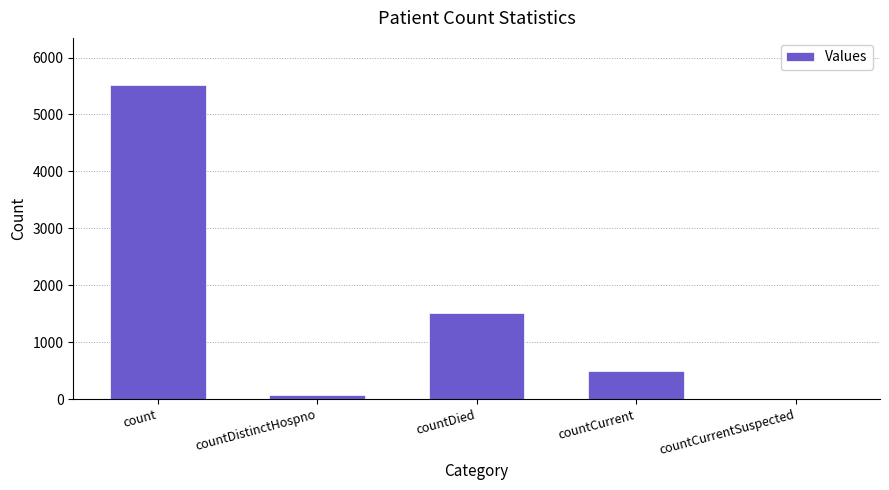

Between countDied and countCurrentSuspected, which is larger?

countDied